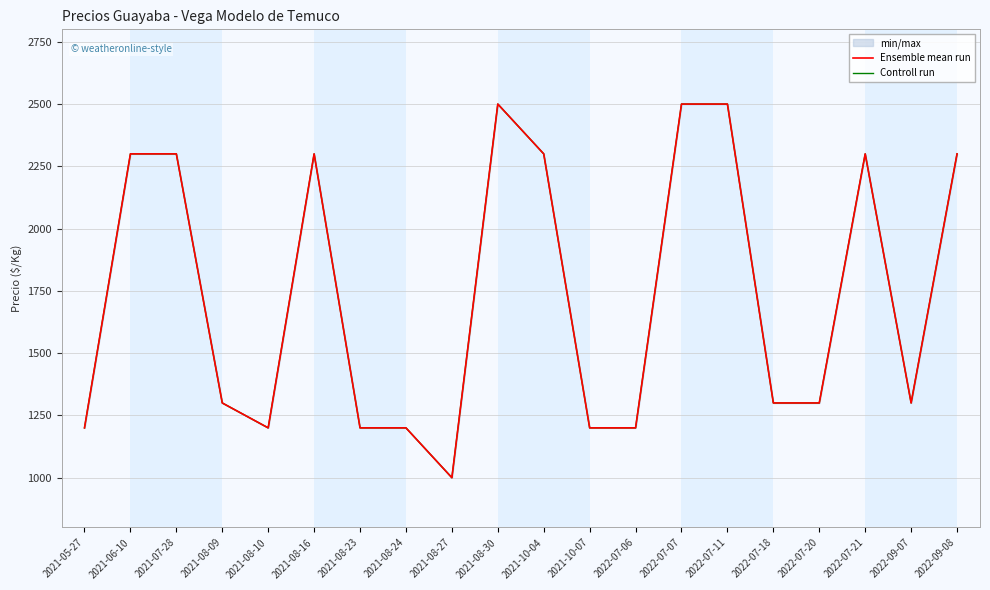

Where is Ensemble mean run nearest to the value 1750?

2021-08-09